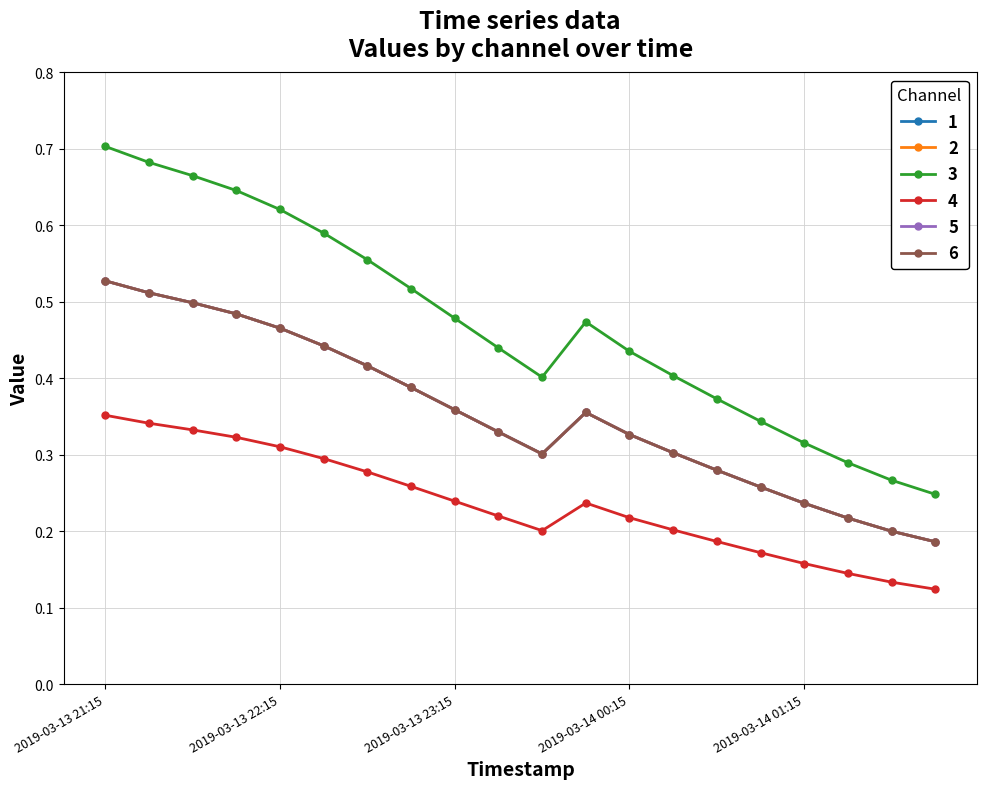

Does the chart have visible grid lines?

Yes